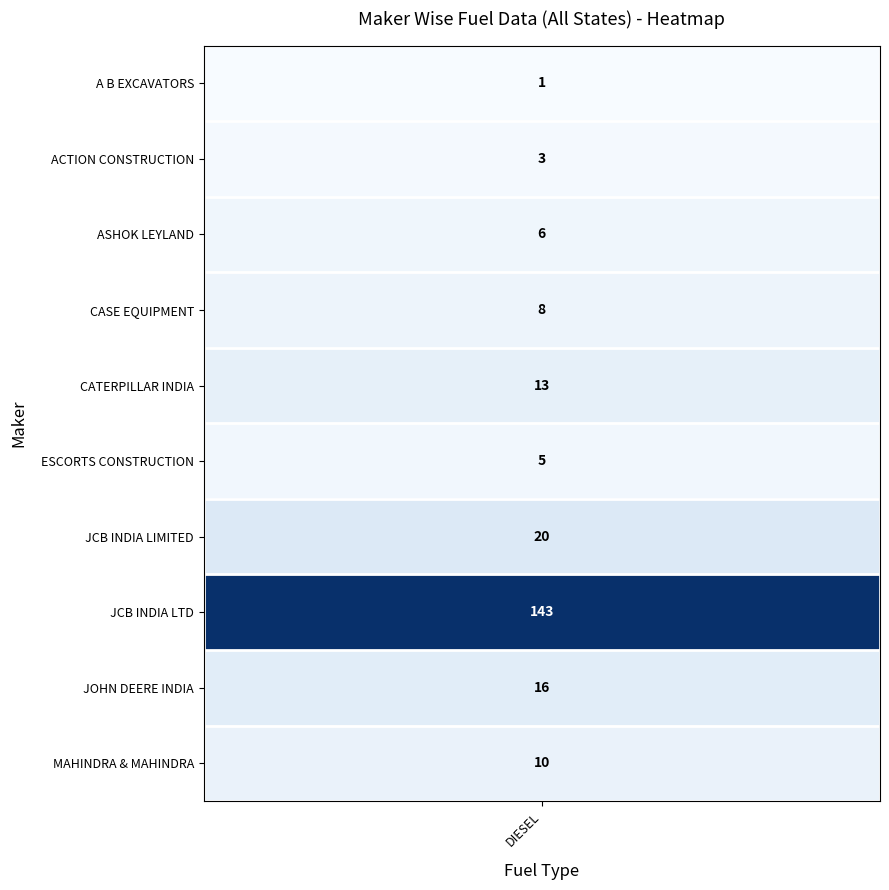

List the series in order of their peak value, highest first.

JCB INDIA LTD, JCB INDIA LIMITED, JOHN DEERE INDIA PVT LTD, CATERPILLAR INDIA PRIVATE LIMITED, MAHINDRA & MAHINDRA LIMITED, CASE EQUIPMENT PRIVATE LTD, ASHOK LEYLAND LTD, ESCORTS CONSTRUCTION EQUIPMENT LTD, ACTION CONSTRUCTION EQUIPMENT LTD., A B EXCAVATORS & EARTHMOVER LTD